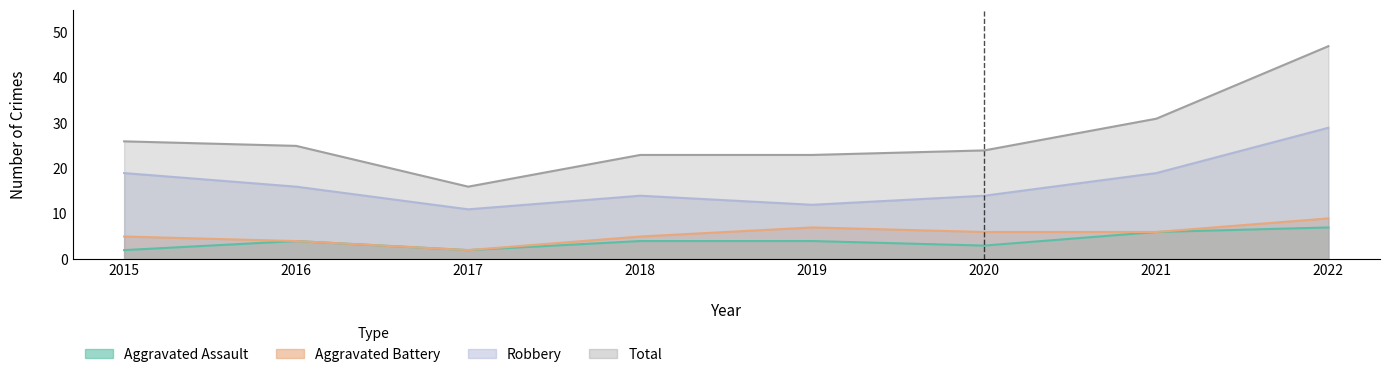

What is the greatest value displayed?

47